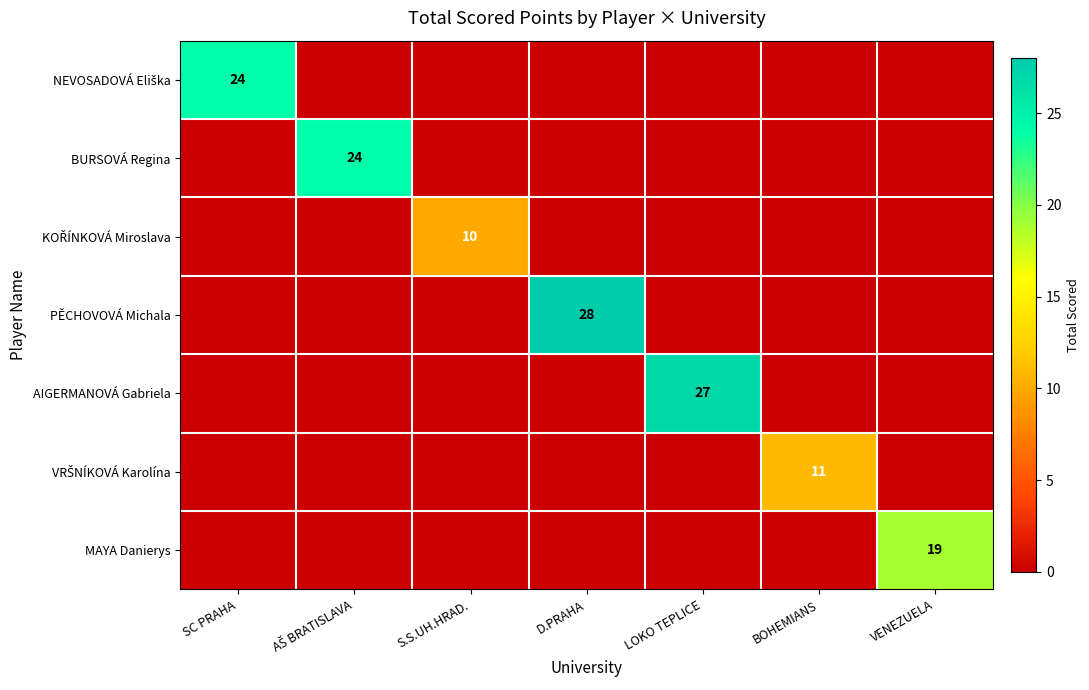

The AIGERMANOVÁ Gabriela series shows 27 at LOKO TEPLICE. True or false?

True